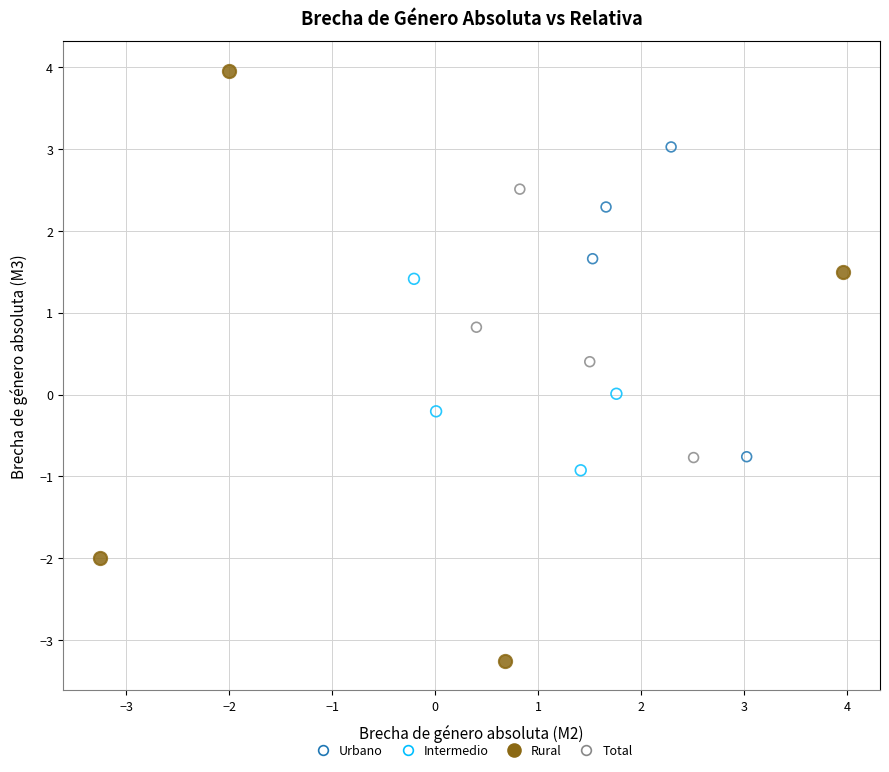

Which series reaches the minimum Y coordinate?

Rural